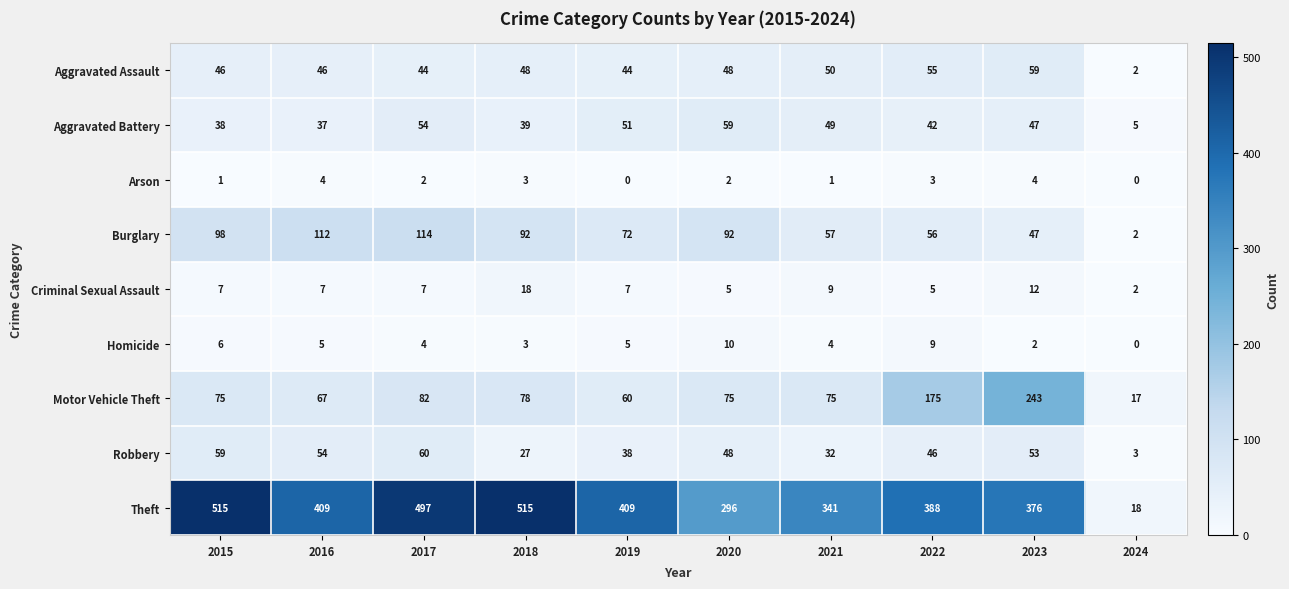

At which label does Homicide first exceed 5?

2015